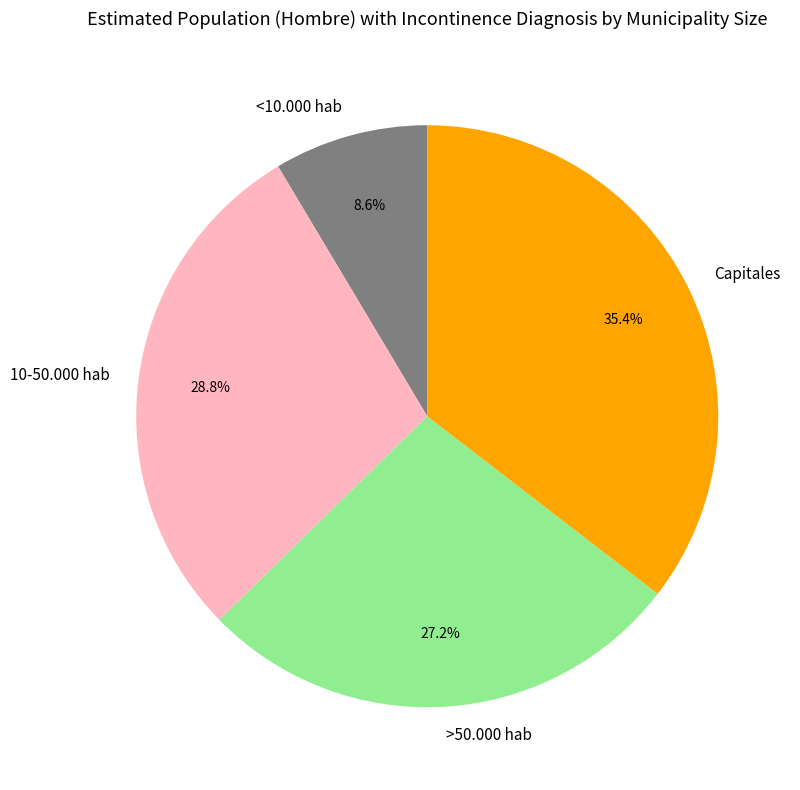

What portion of the pie excludes 10-50.000 hab?

71.2%